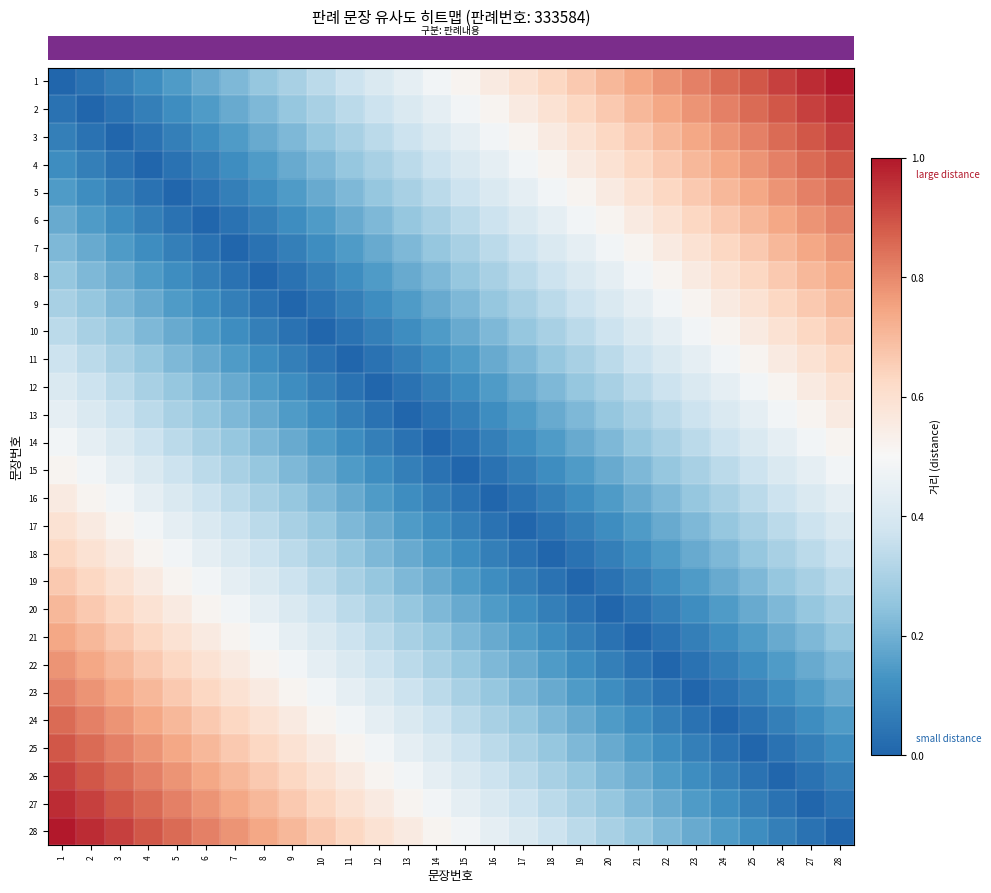

At which category does the chart reach its peak across all series?

28